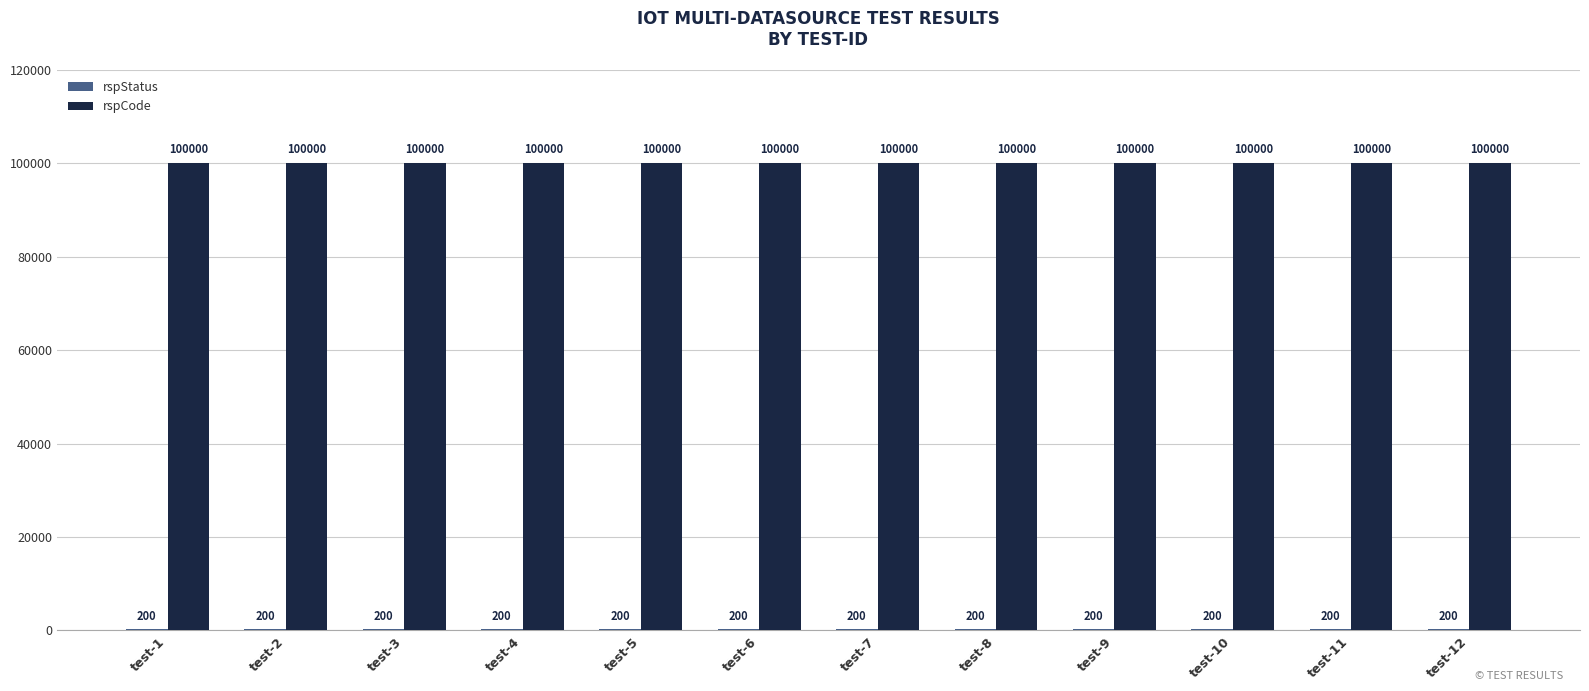

What is the sum of all rspCode values?

1200000